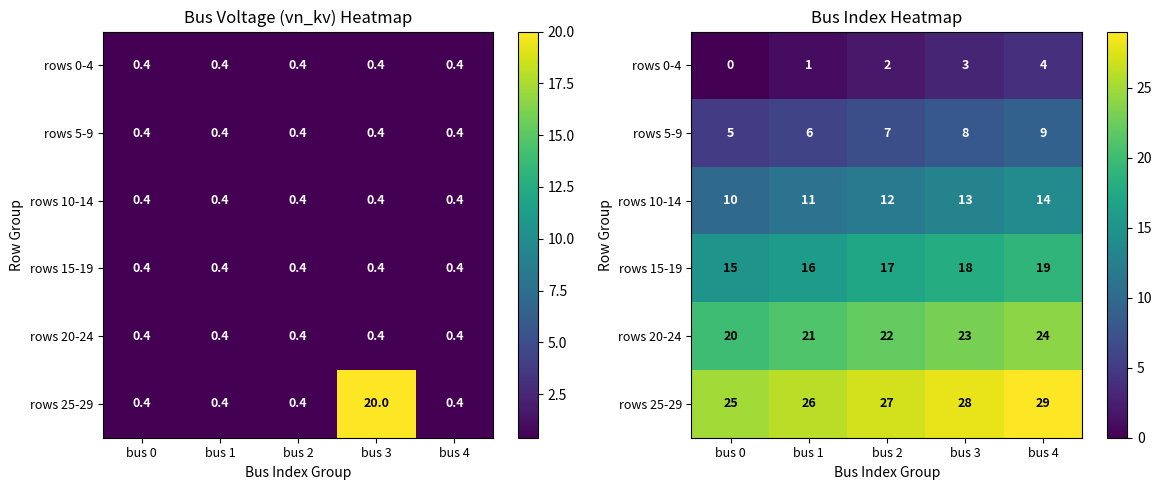

What is the approximate value of rows 10-14 at bus 2?

12